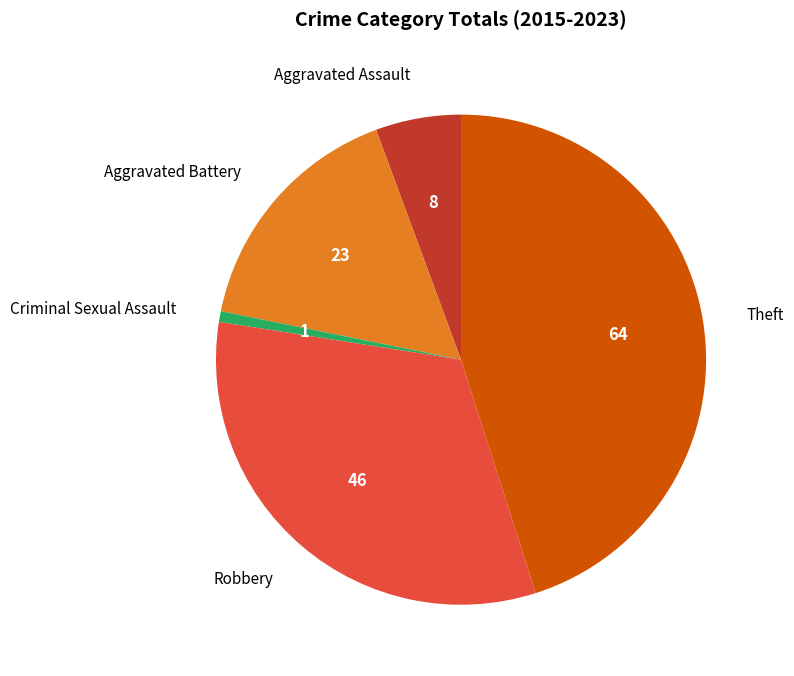

Count the number of slices in the pie.

5